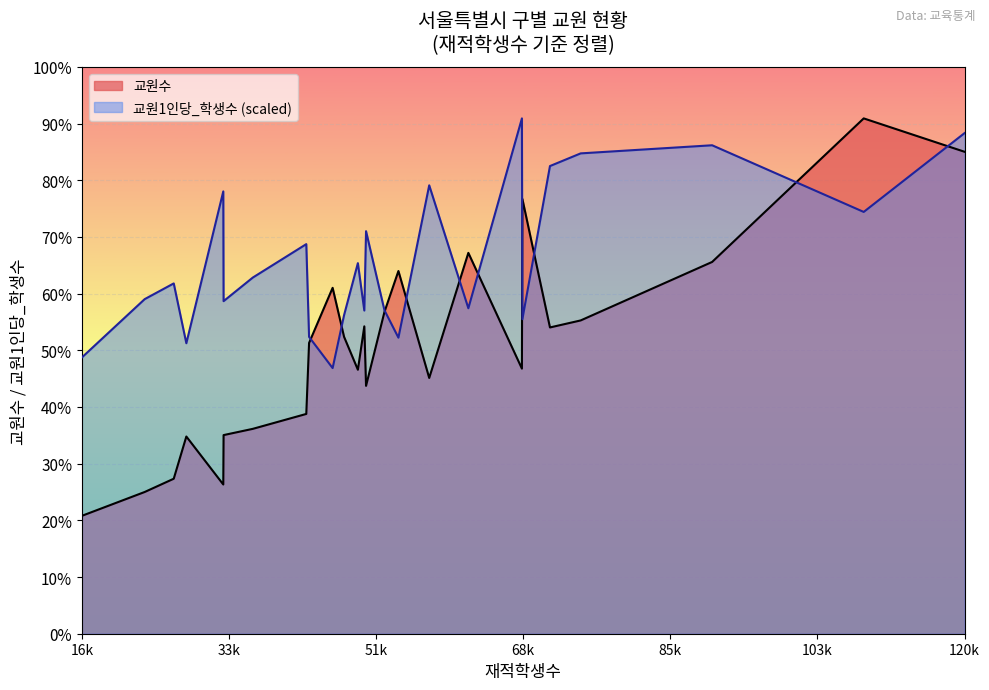

Count the number of categories in the chart.

25